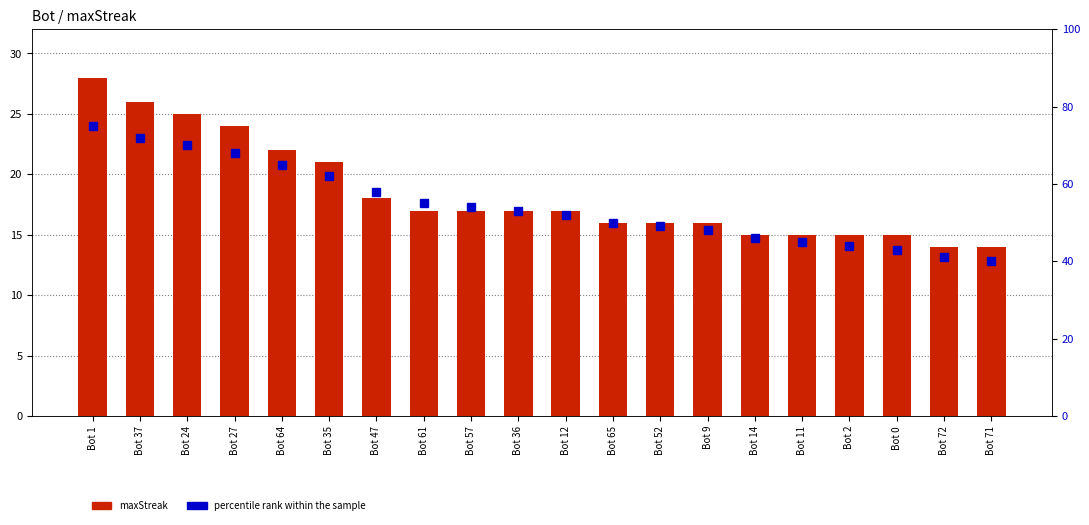

Which series has the largest total across all categories?

percentile rank within the sample